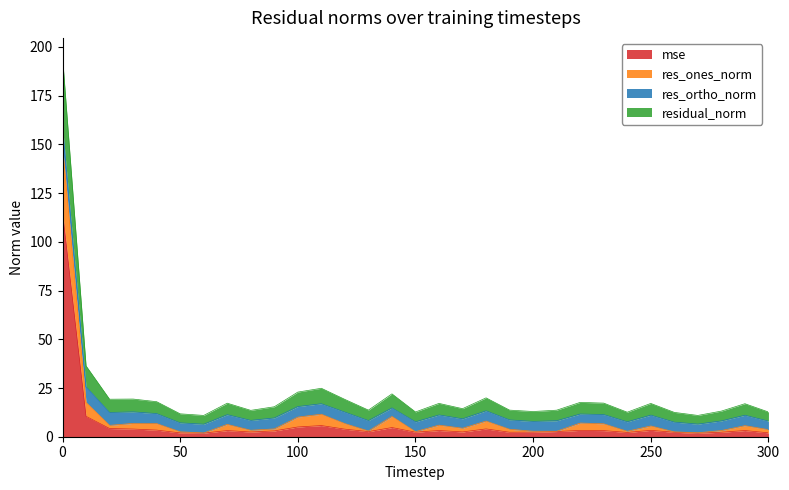

What is the maximum value for mse?

115.2